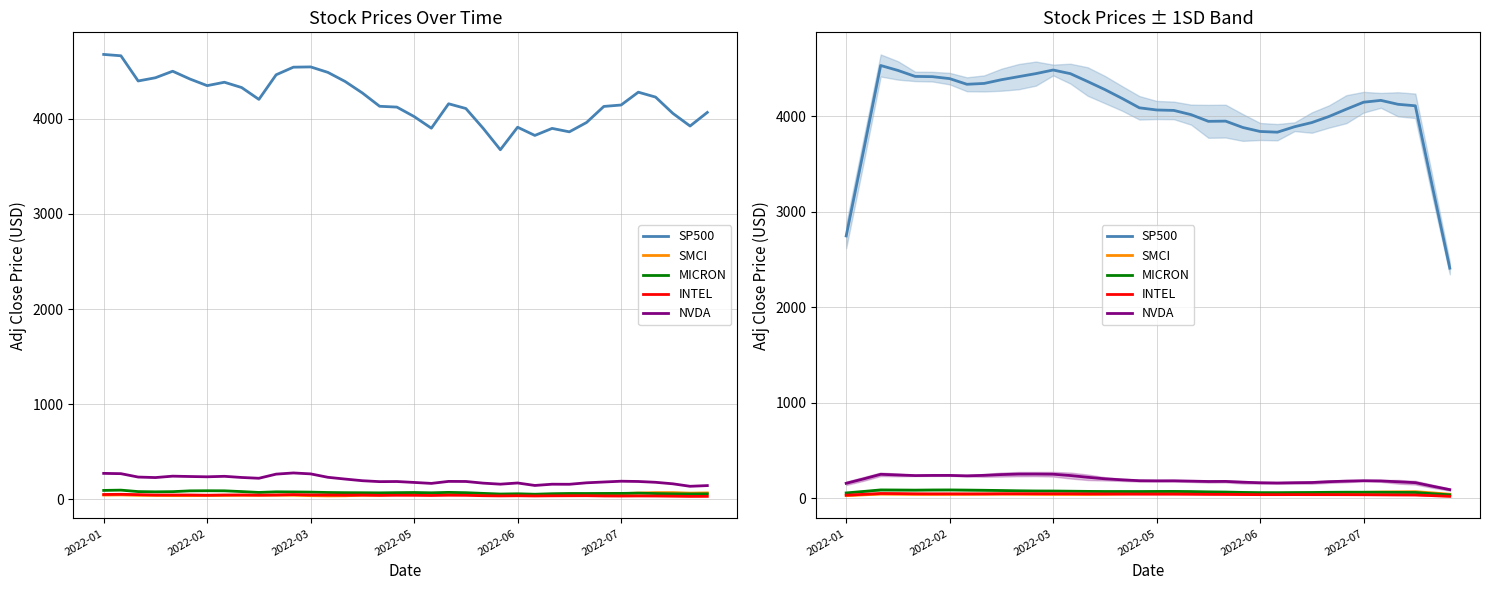

The value of MICRON at 34 is 67.1. True or false?

False